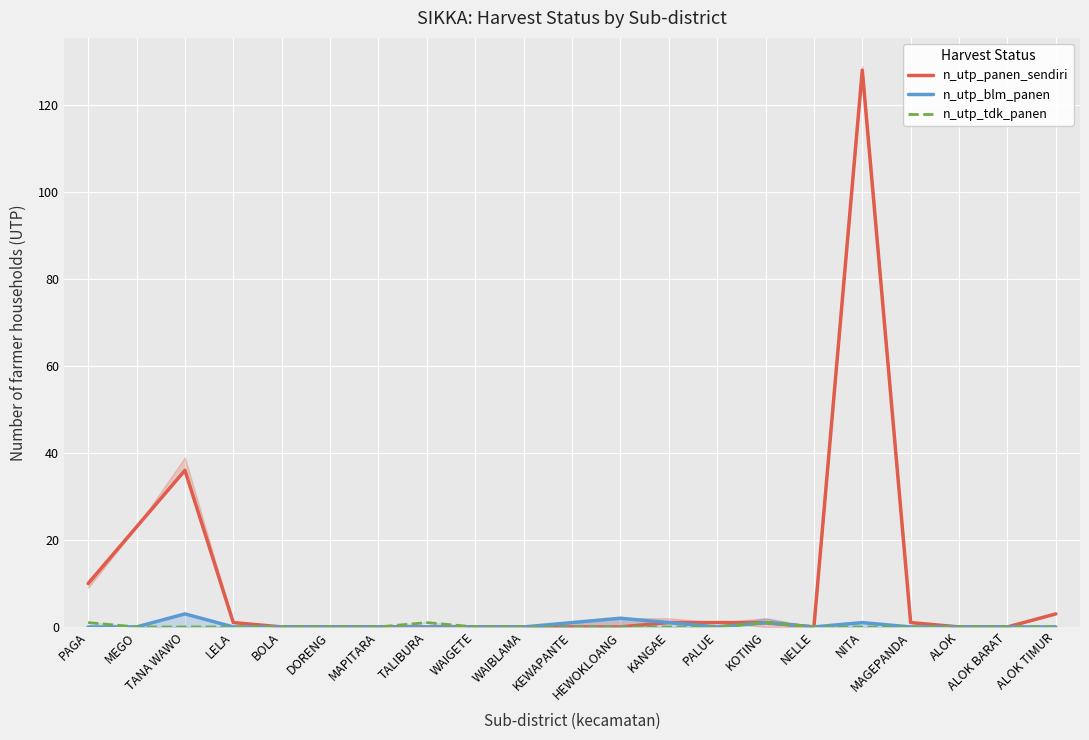

What position from the right is WAIBLAMA?

12